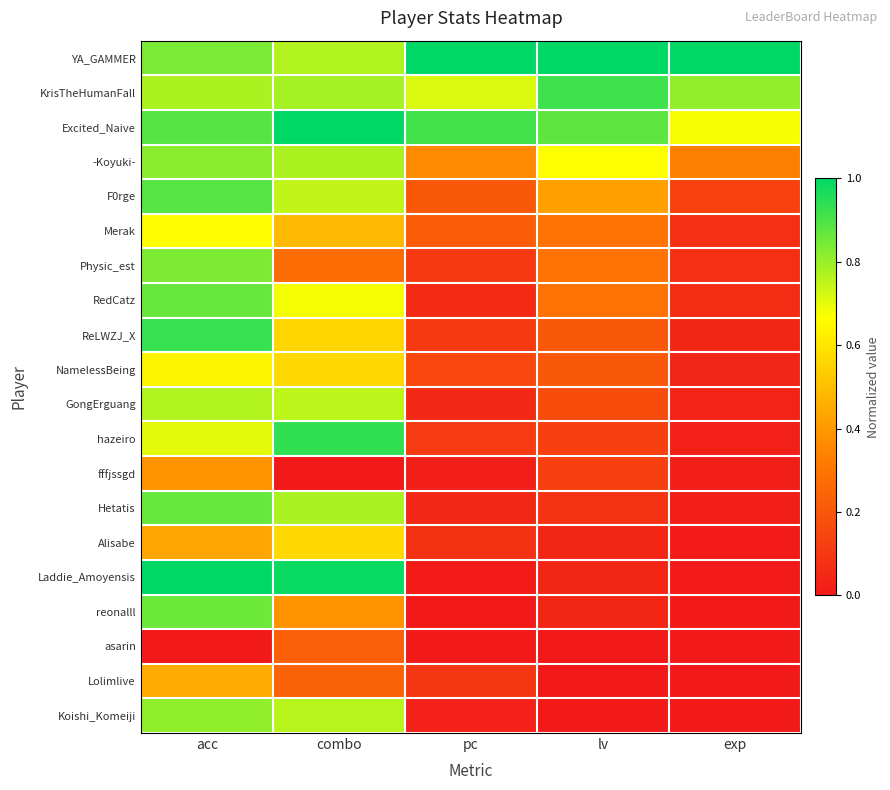

What is the maximum value shown in the chart?

1.0